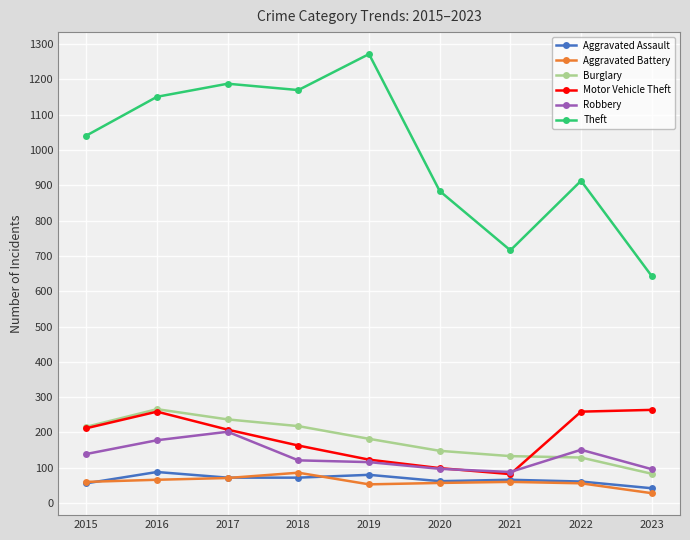

Is it true that Motor Vehicle Theft equals 51 at 2018?

False